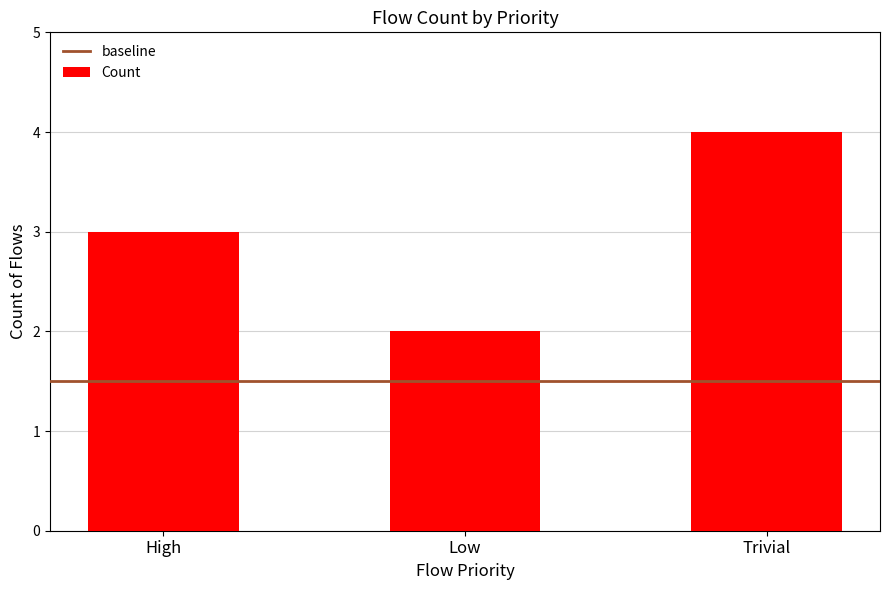

Between Trivial and High, which is larger?

Trivial